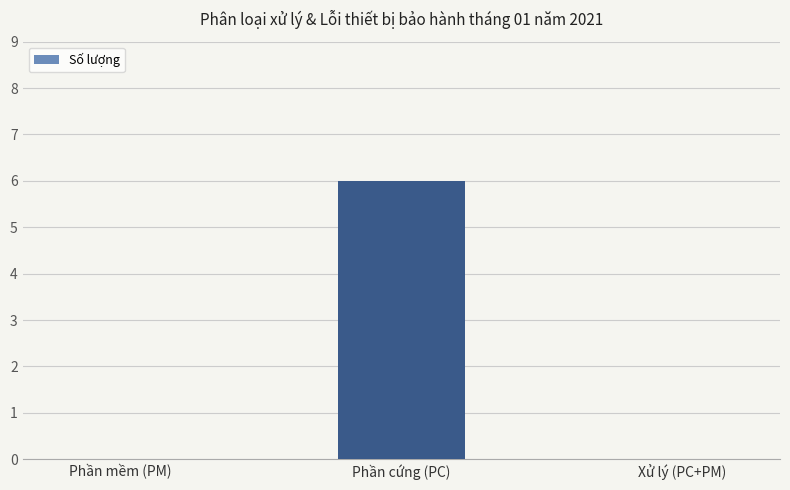

Reading left to right, transcribe all the data shown in this chart.

0	6	0